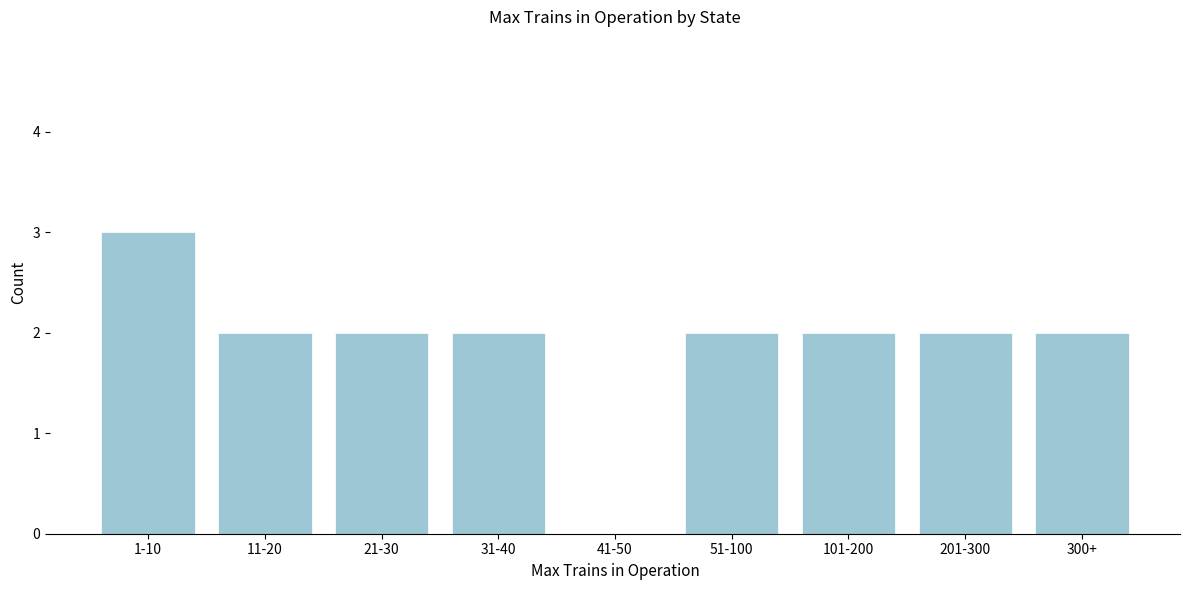

Reading left to right, transcribe all the data shown in this chart.

1-10=3	11-20=2	21-30=2	31-40=2	41-50=0	51-100=2	101-200=2	201-300=2	300+=2